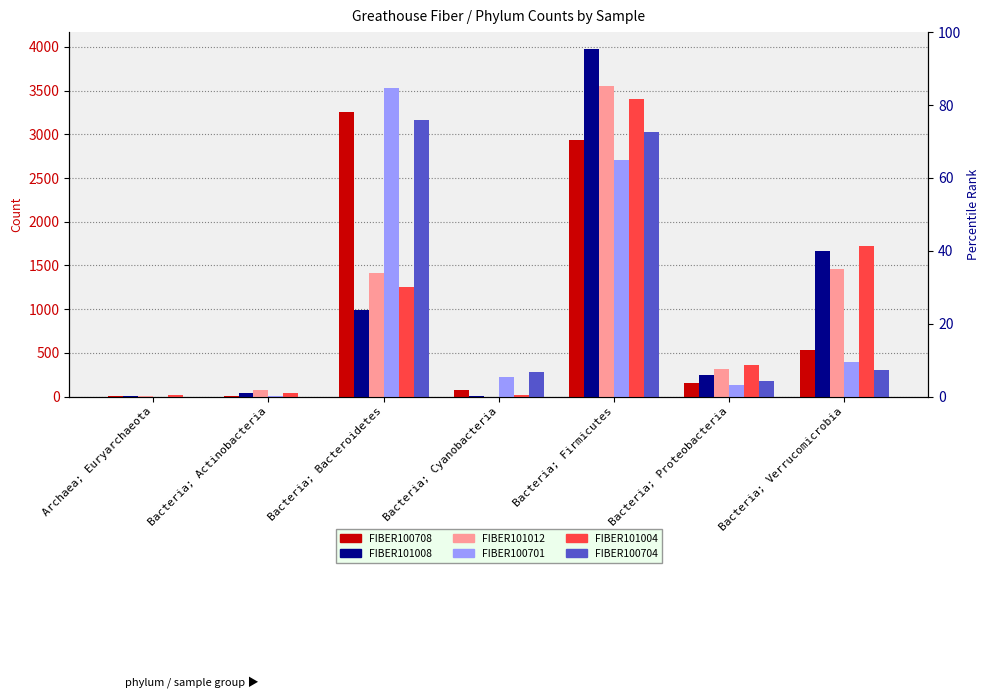

Is the value of FIBER100701 at Archaea; Euryarchaeota greater than the value of FIBER101012 at Bacteria; Actinobacteria?

No